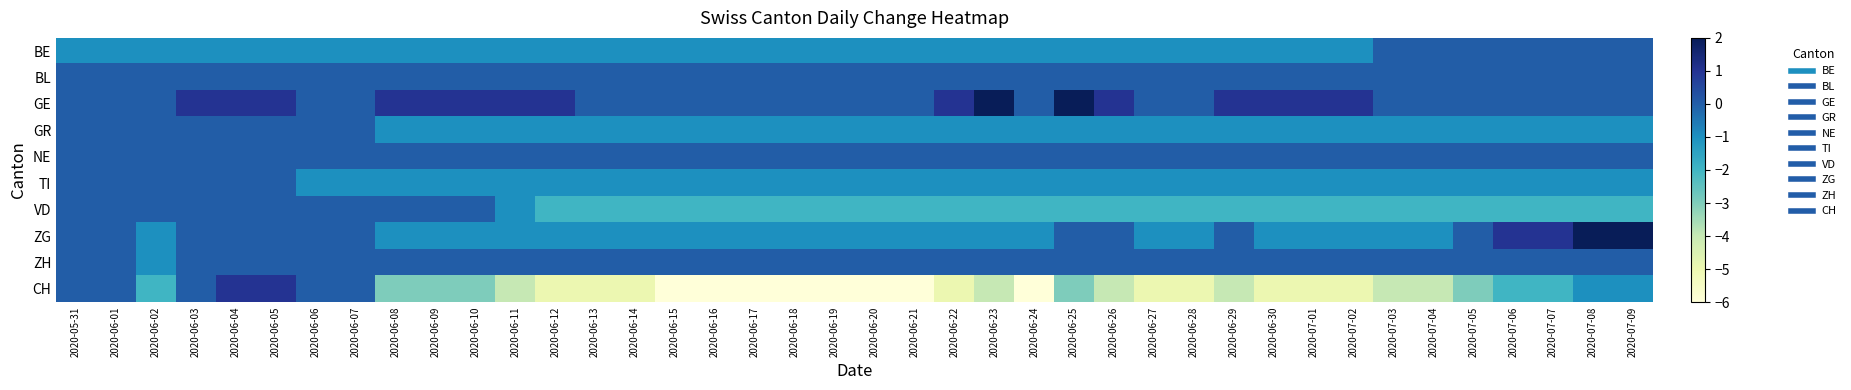

Which label corresponds to the largest value in the chart?

2020-06-23